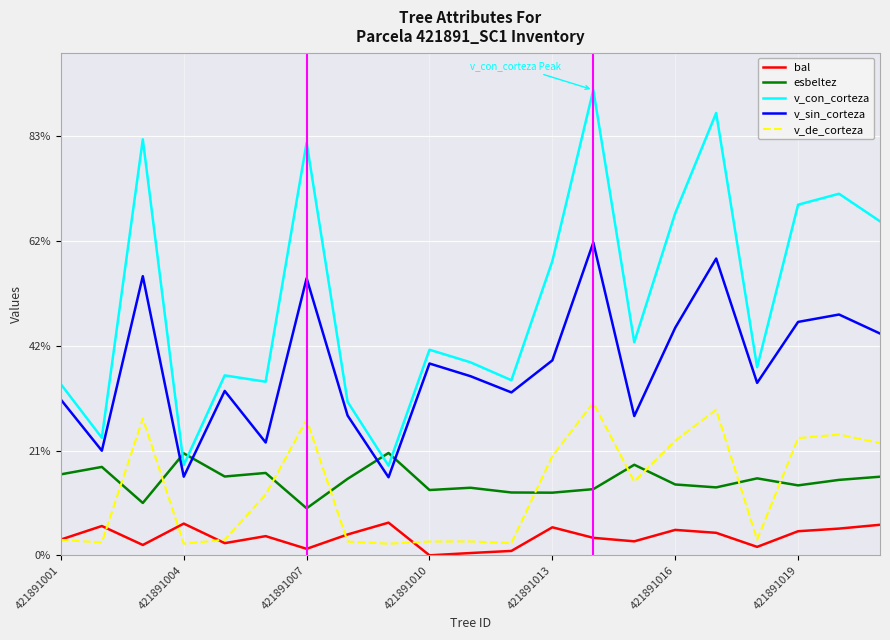

In v_de_corteza, how many points are higher than both neighbors (excluding endpoints)?

6